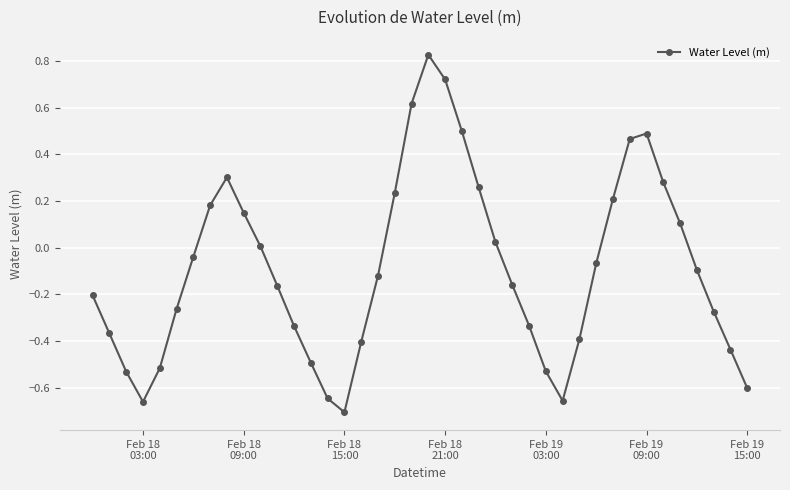

How many series are shown in this chart?

1